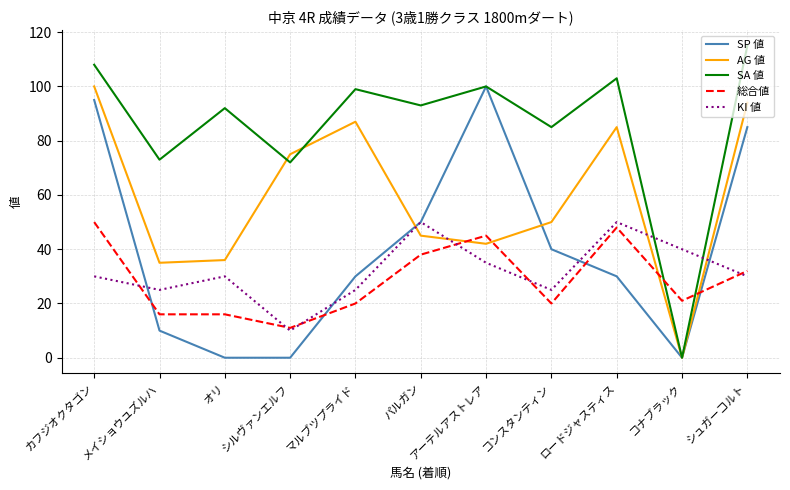

Reading right to left, extract all data points from this chart.

SP 値: 85	0	30	40	100	50	30	0	0	10	95
AG 値: 94	0	85	50	42	45	87	75	36	35	100
SA 値: 115	0	103	85	100	93	99	72	92	73	108
総合値: 32	21	48	20	45	38	20	11	16	16	50
KI 値: 30	40	50	25	35	50	25	10	30	25	30